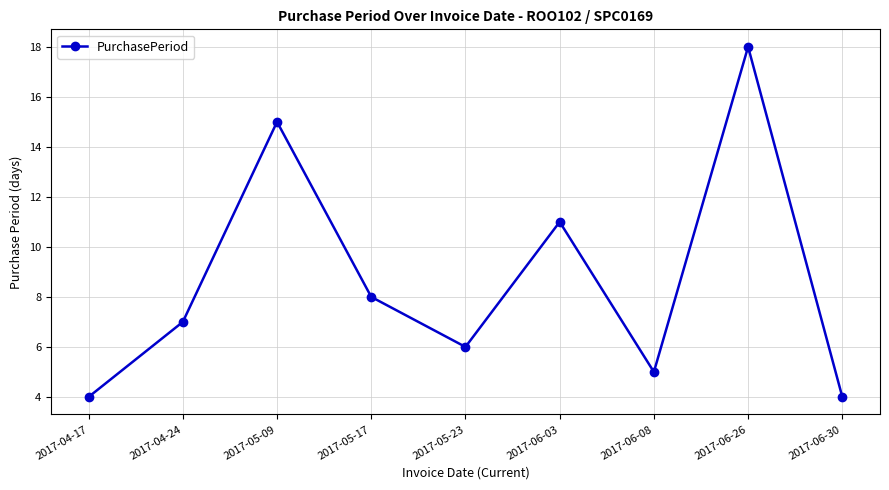

How many data points does each series have?

9